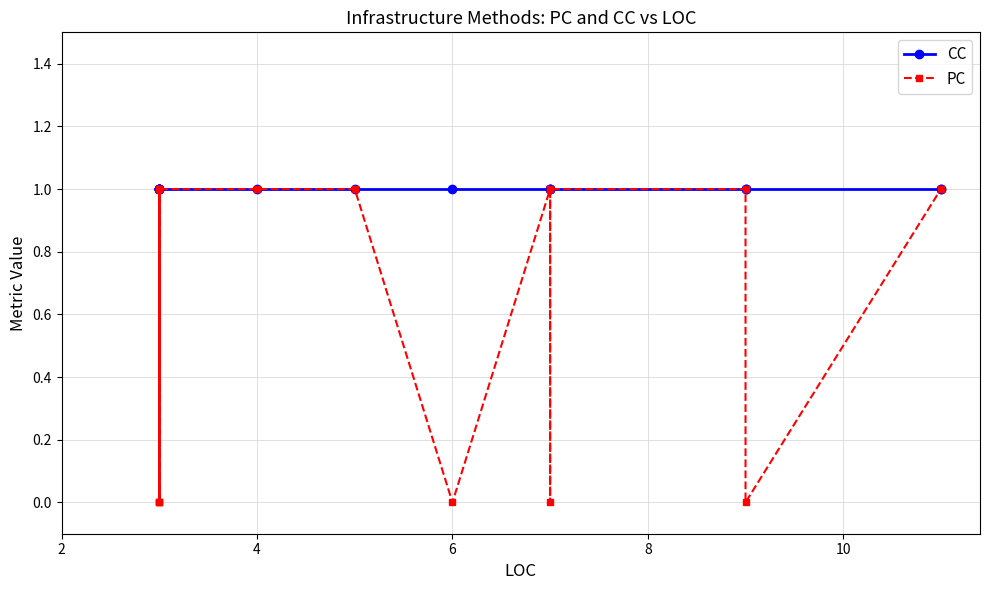

At how many categories does at least one series exceed 0?

17